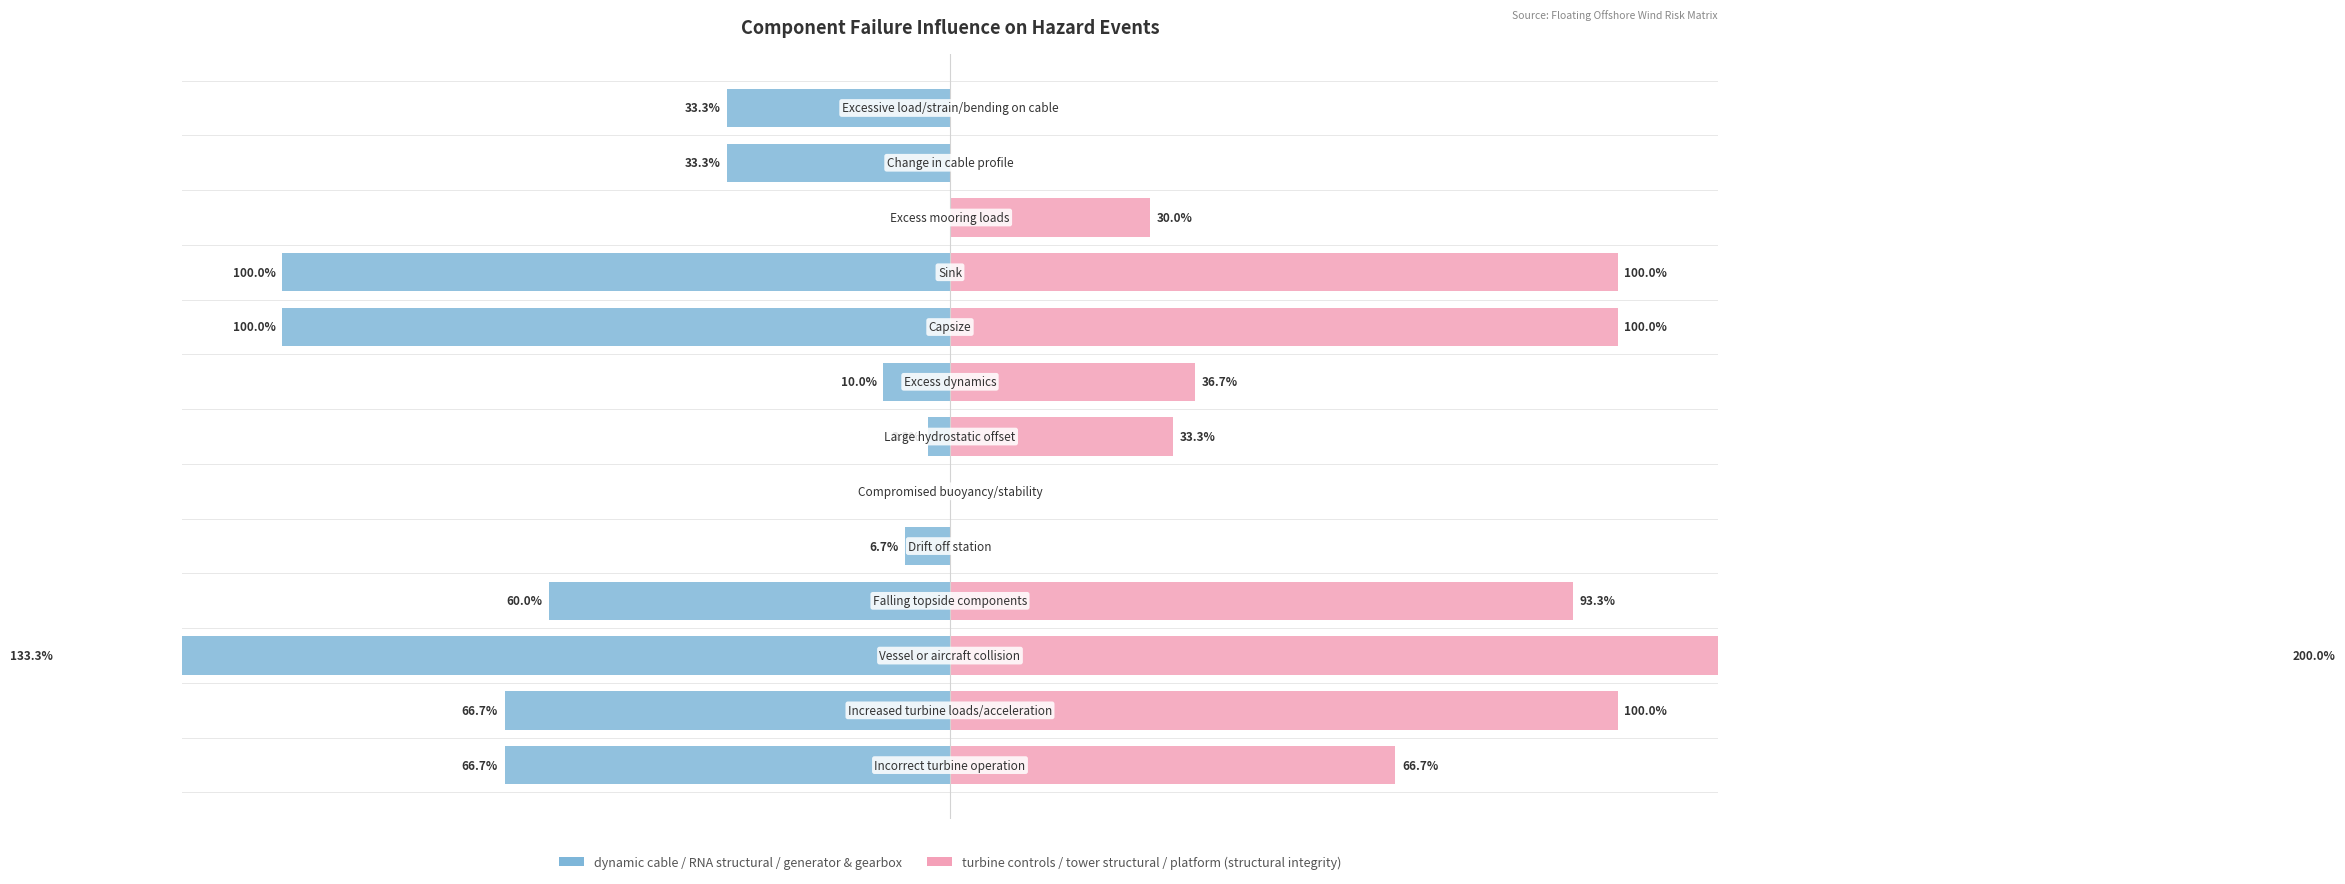

What is the difference between the highest and lowest values at 8?

200.0